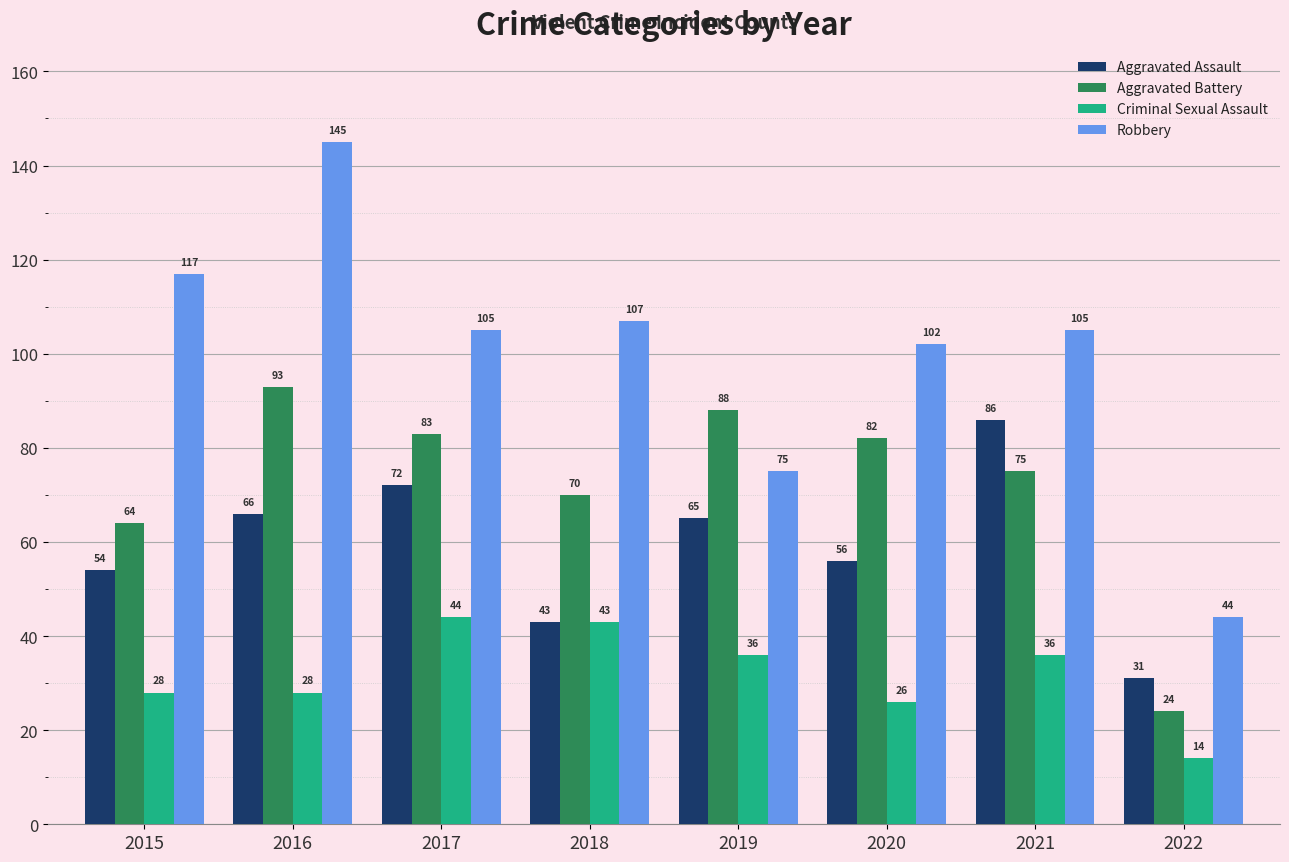

What is the difference between the Aggravated Assault values at 2015 and 2020?

2